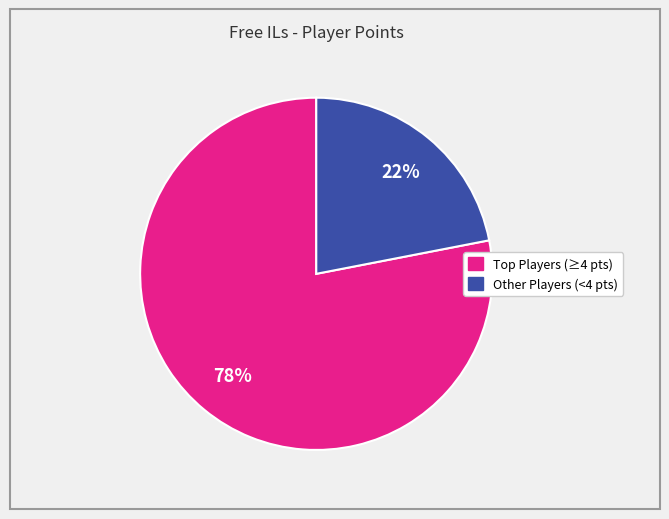

Does any single category account for the majority?

Yes